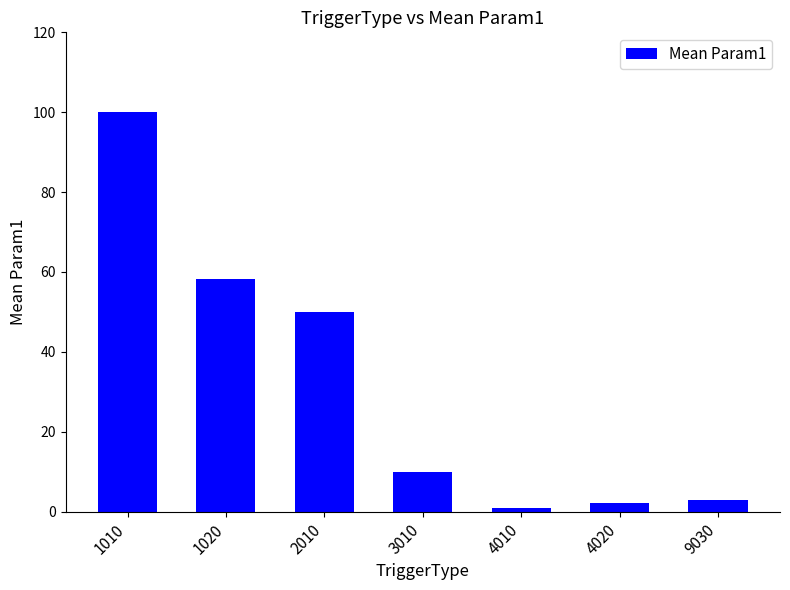

What is the change in value from 4010 to 9030?

+2.0